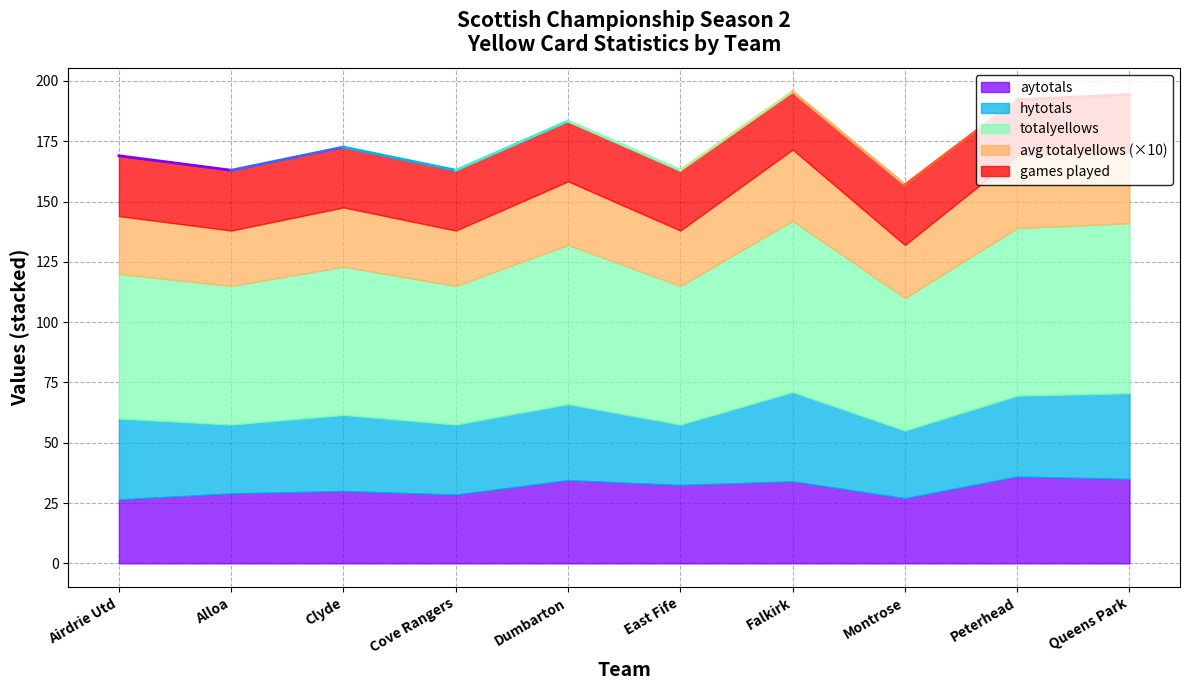

Does the chart display data point markers on the line(s)?

No